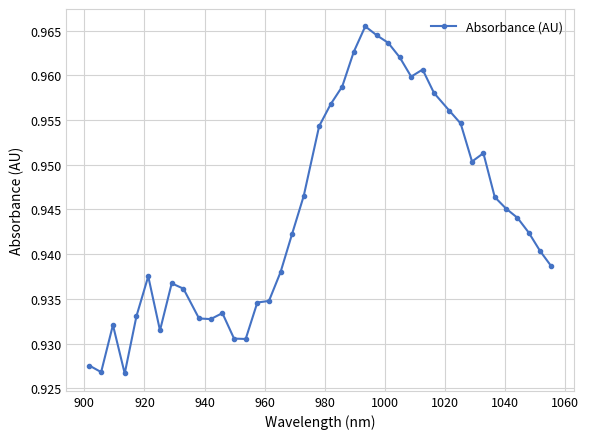

True or false: the data has more than 2 interior local peaks.

True